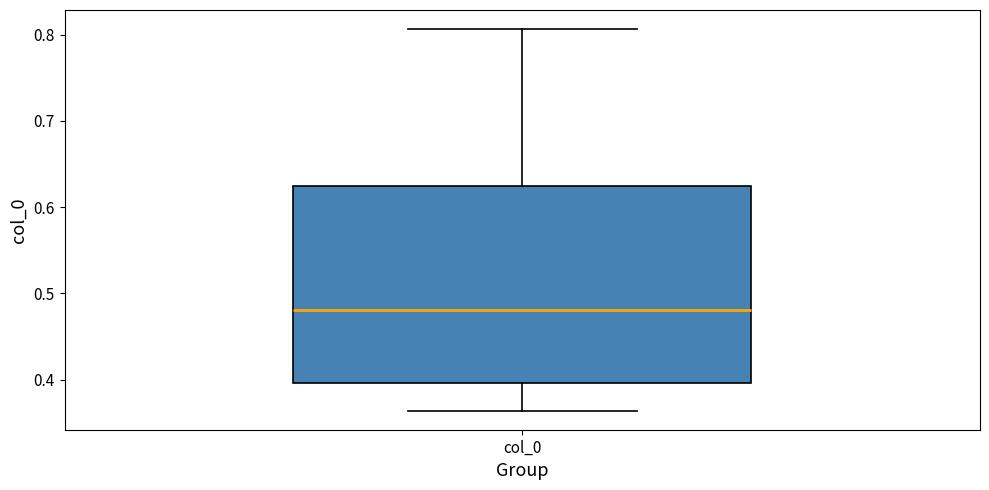

Read this box plot against the y-axis: the position of the median line, the range covered by the box, and the ends of both whiskers. The values are not printed on the chart, so give them approximately, as read against the axis.

median 0.48, box 0.40 to 0.62, whiskers 0.36 to 0.81